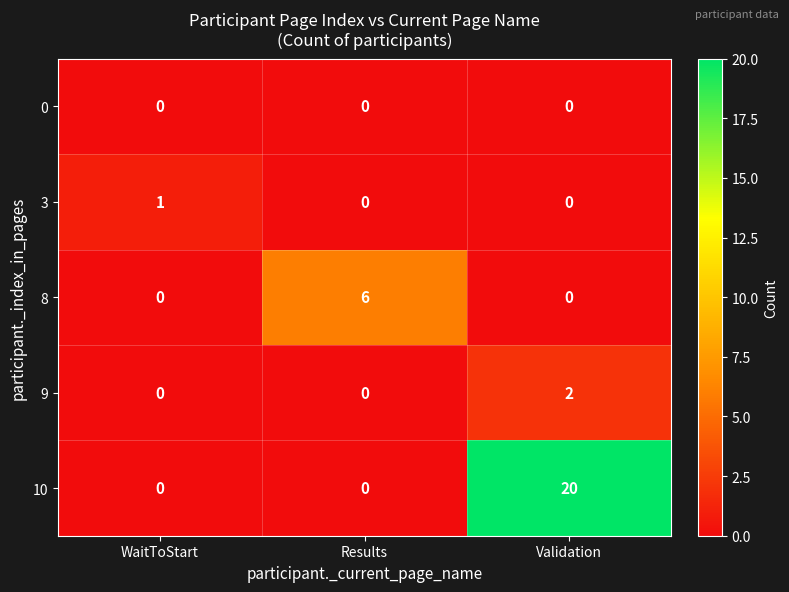

At which category is the sum across all series the highest?

Validation